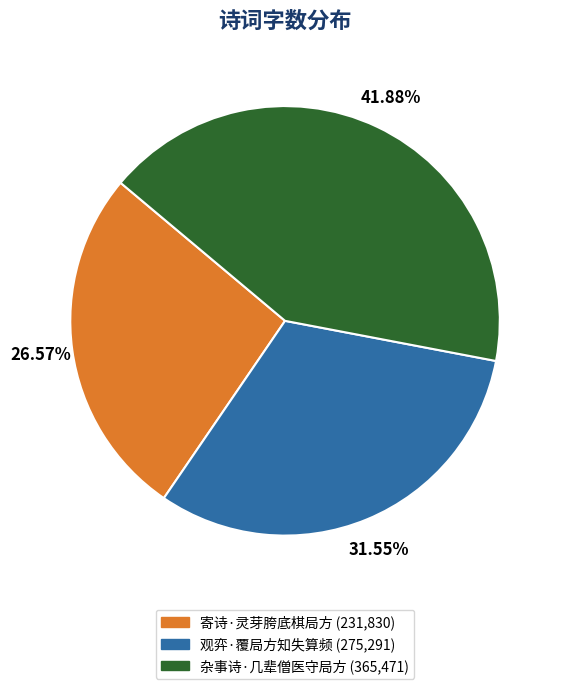

How many segments does this pie chart have?

3